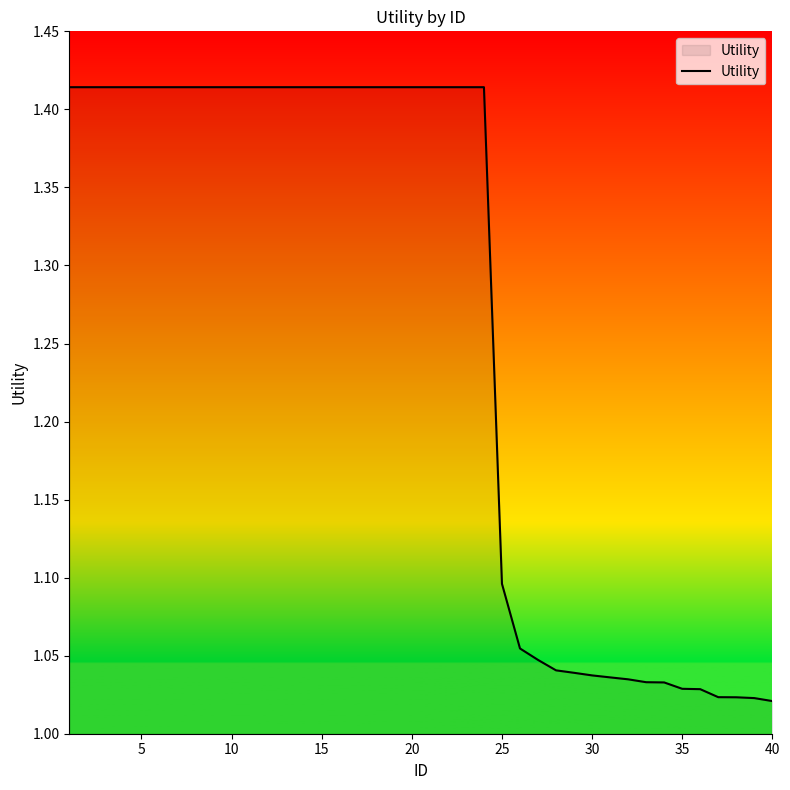

What is the difference between the maximum and minimum values?

0.4